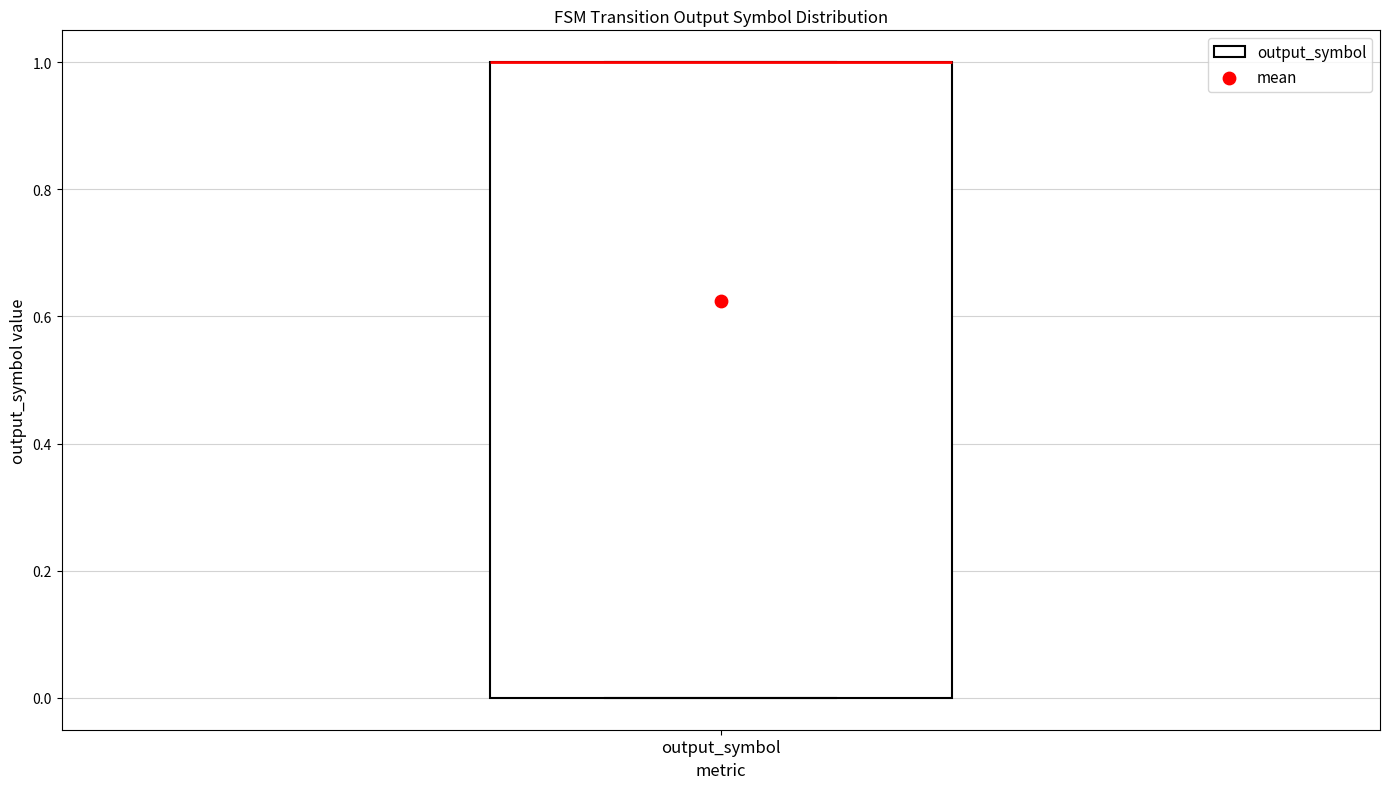

Read this box plot against the y-axis: the position of the median line, the range covered by the box, and the ends of both whiskers. The values are not printed on the chart, so give them approximately, as read against the axis.

median 1 (drawn on the box's upper edge), box 0 to 1, whiskers 0 to 1